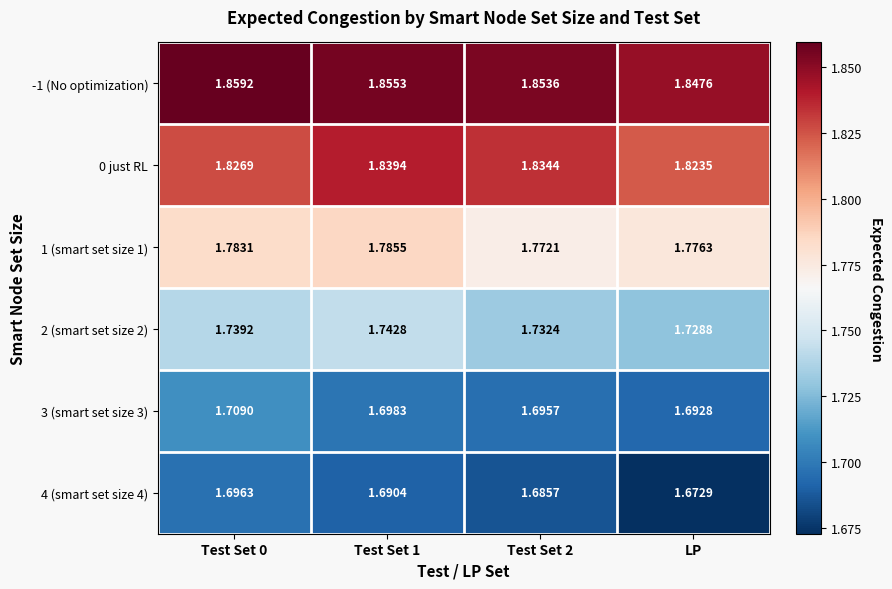

Is the value of -1 (No optimization) at Test Set 1 greater than the value of 2 (smart set size 2) at Test Set 1?

Yes